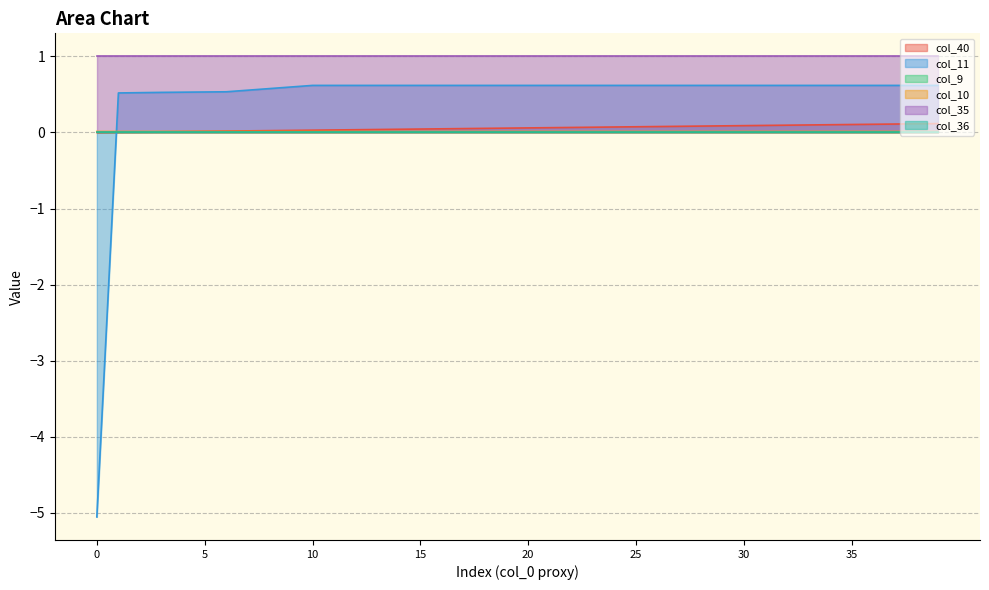

Where is col_11 nearest to the value -2?

1